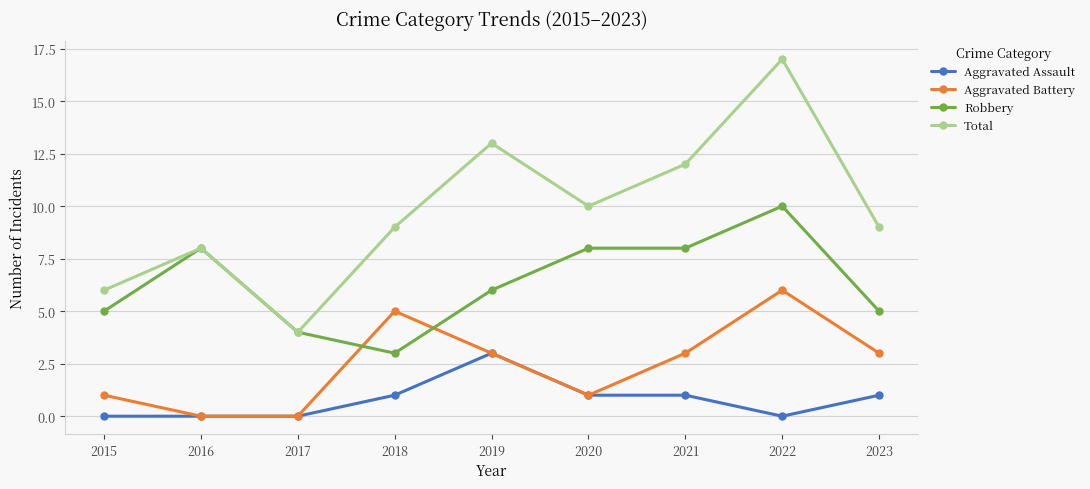

What is the spread (max minus min) of values at 2015?

6